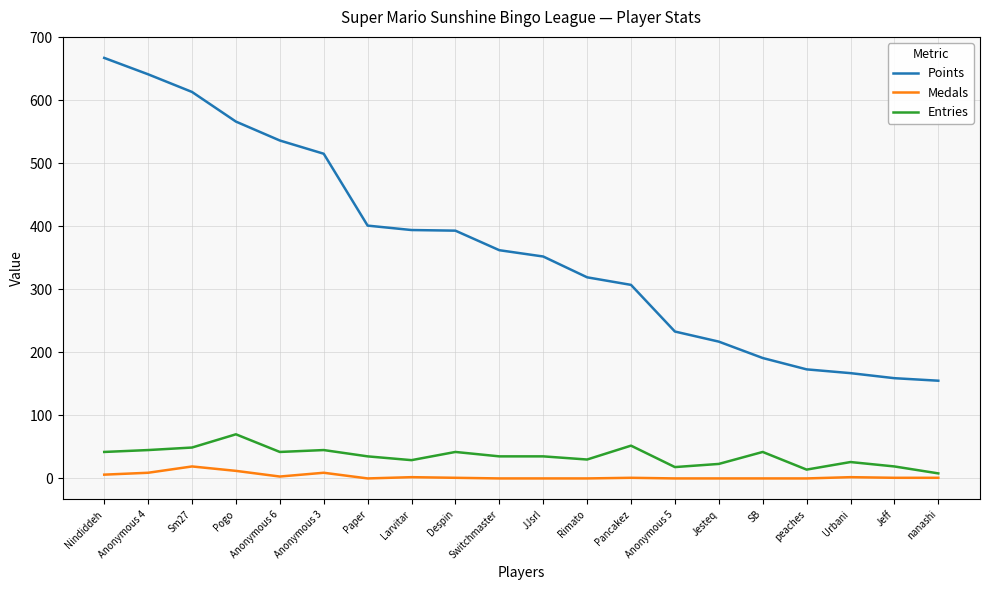

True or false: Medals and Points intersect in this chart.

False